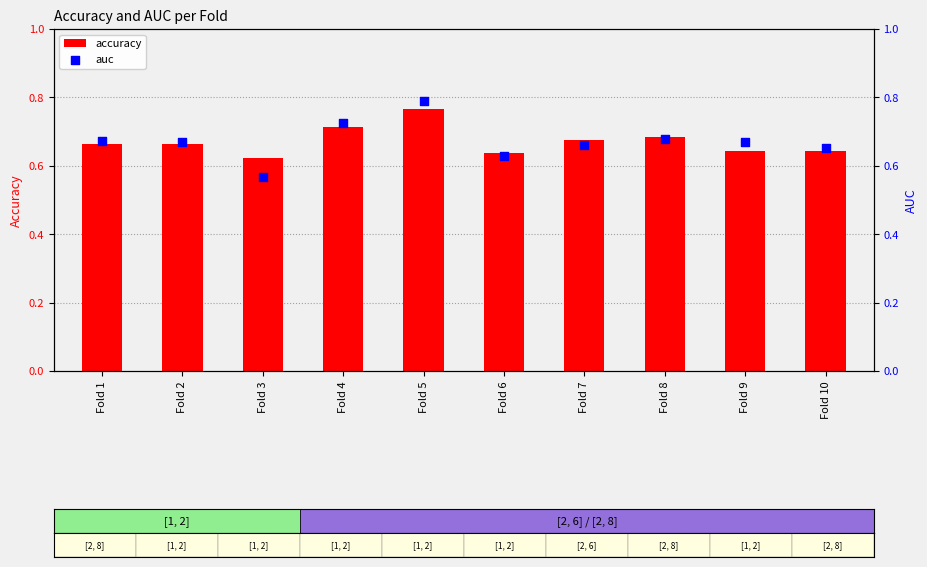

What is the total value across all series at Fold 1?

1.3